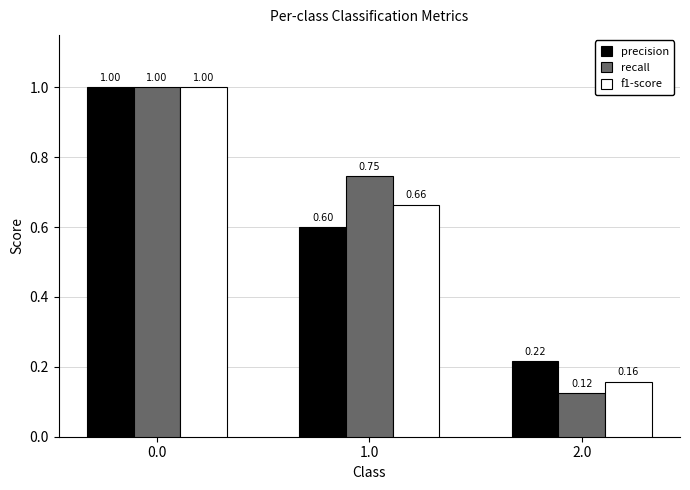

Is it true that f1-score equals 1.0 at 0.0?

True